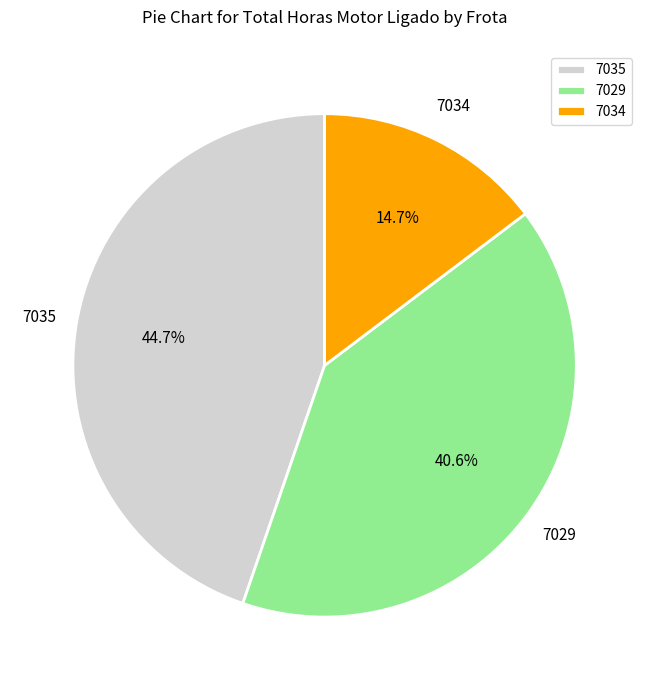

True or false: 7029 accounts for 41% of the total.

True